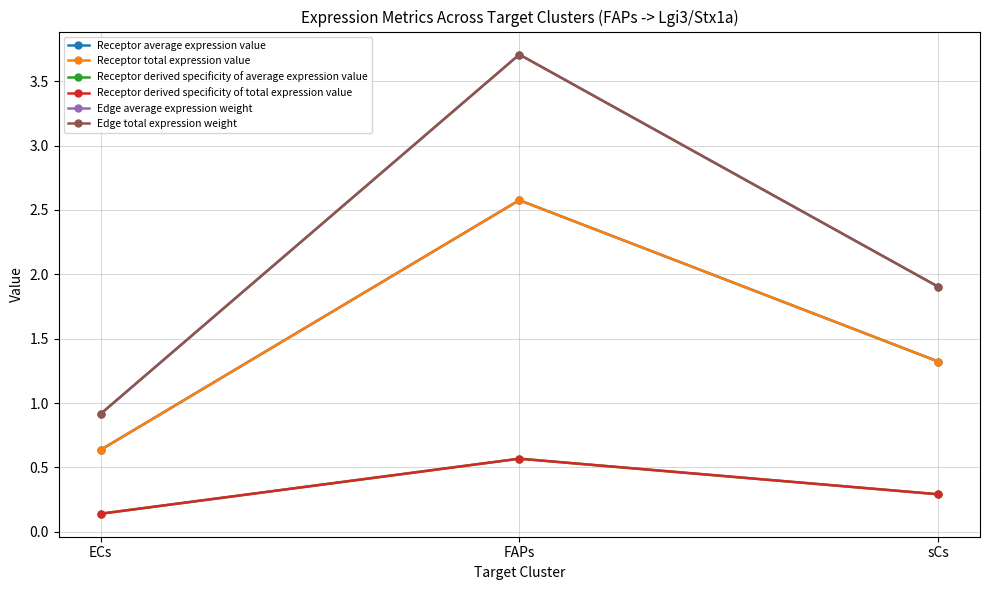

What is the sum of the Receptor derived specificity of average expression value values at sCs and FAPs?

0.9